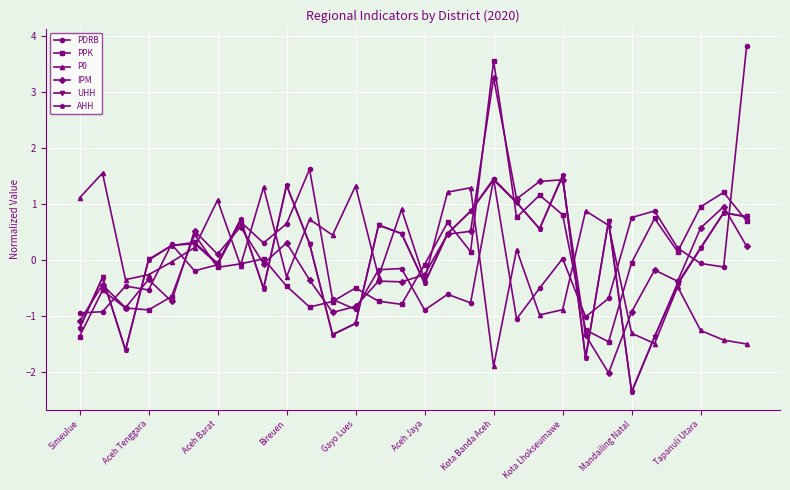

How many times do UHH and AHH cross each other?

17